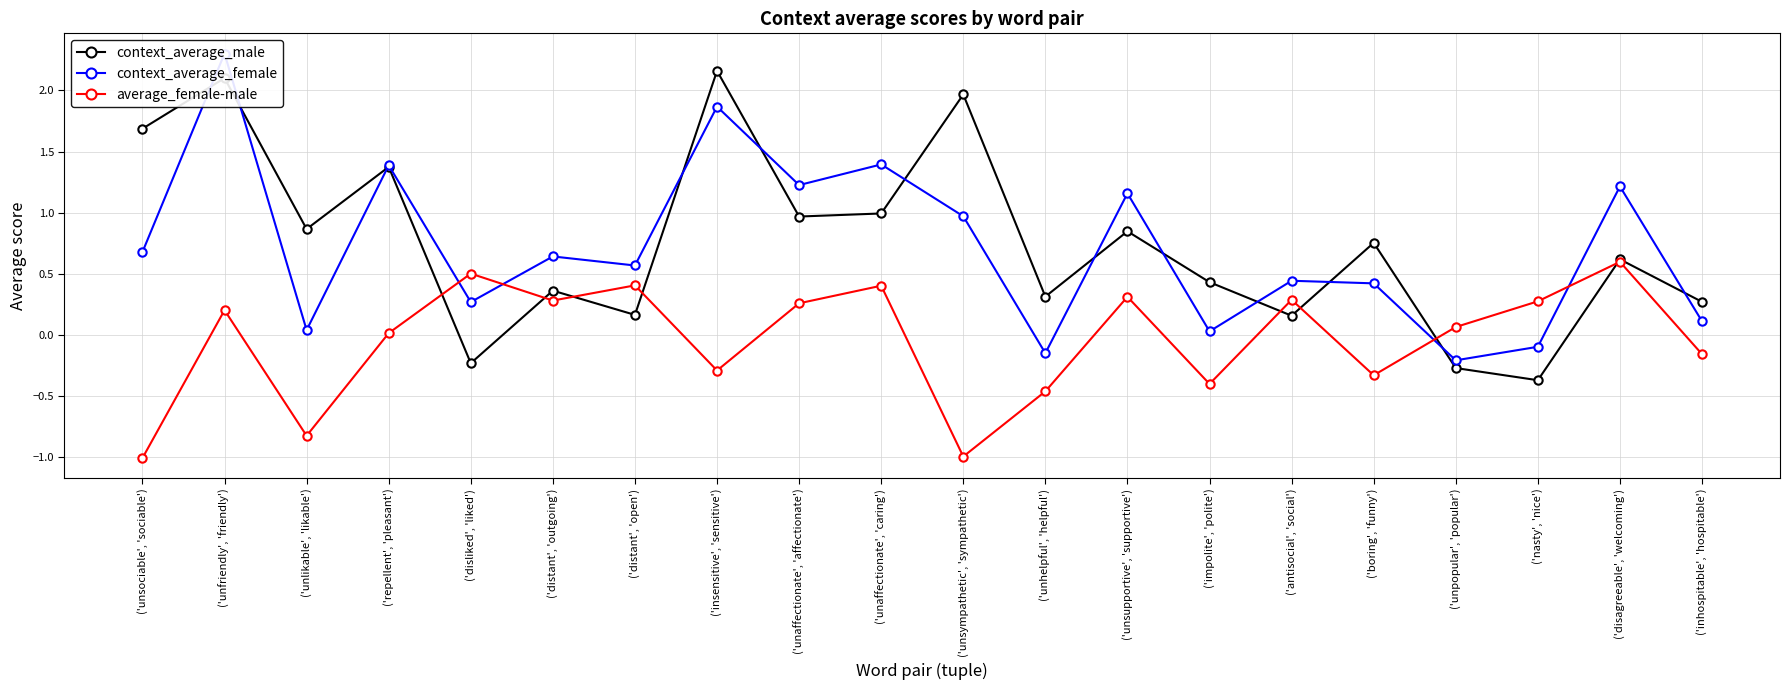

Where does the context_average_male series first go above 0?

('unsociable', 'sociable')